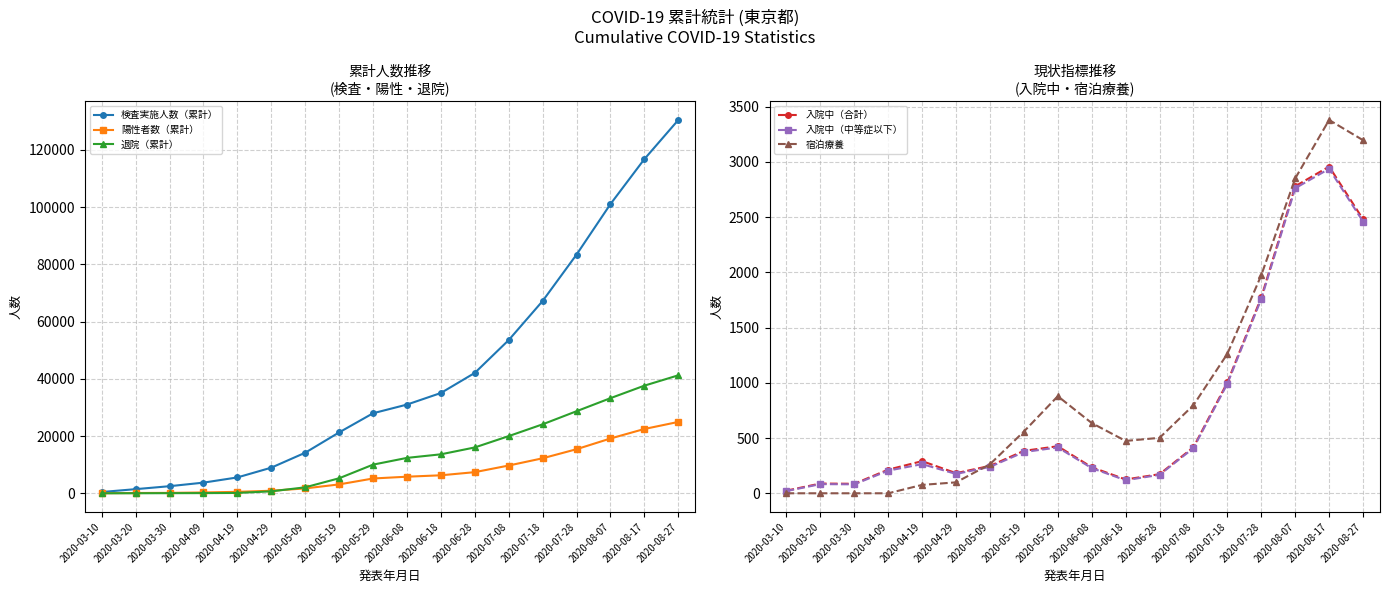

What is the difference between the maximum and minimum values in the 入院中（中等症以下） series?

2918